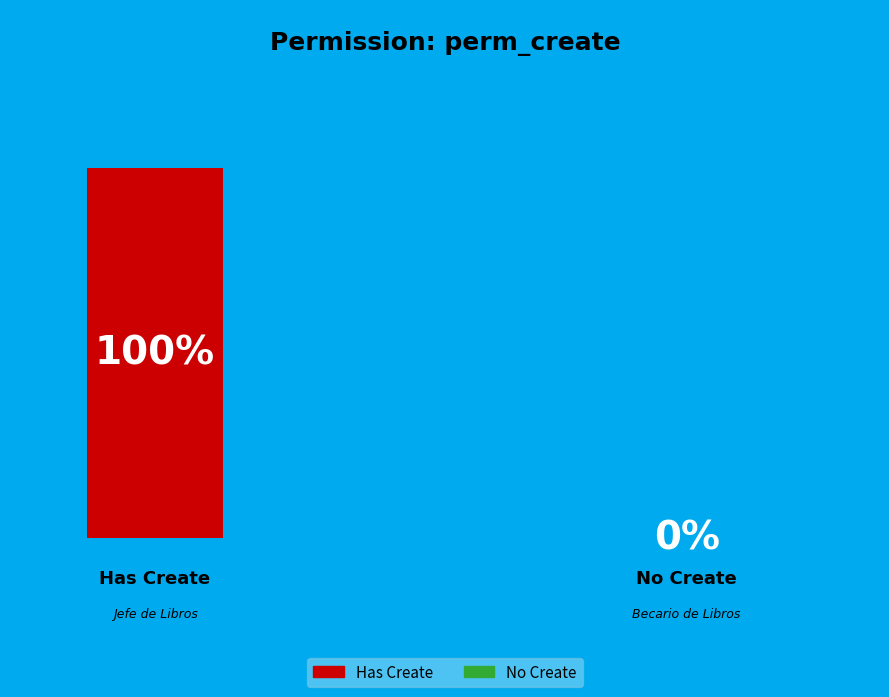

How many segments does this pie chart have?

2